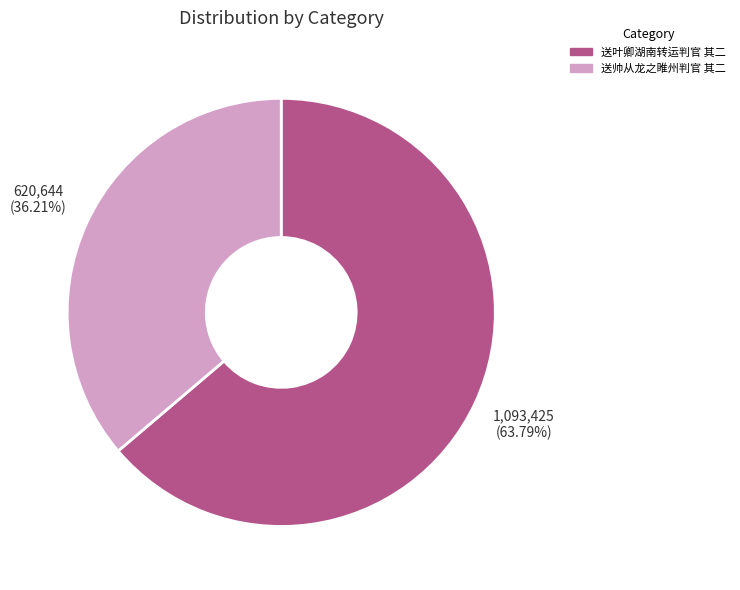

How many segments does this pie chart have?

2